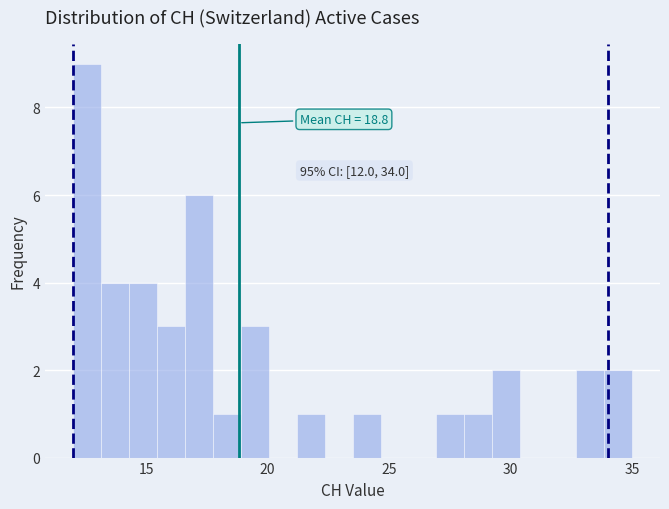

Around what value on the x-axis is the tallest bar? Give the approximate position of its centre, as read against the axis.

12.5